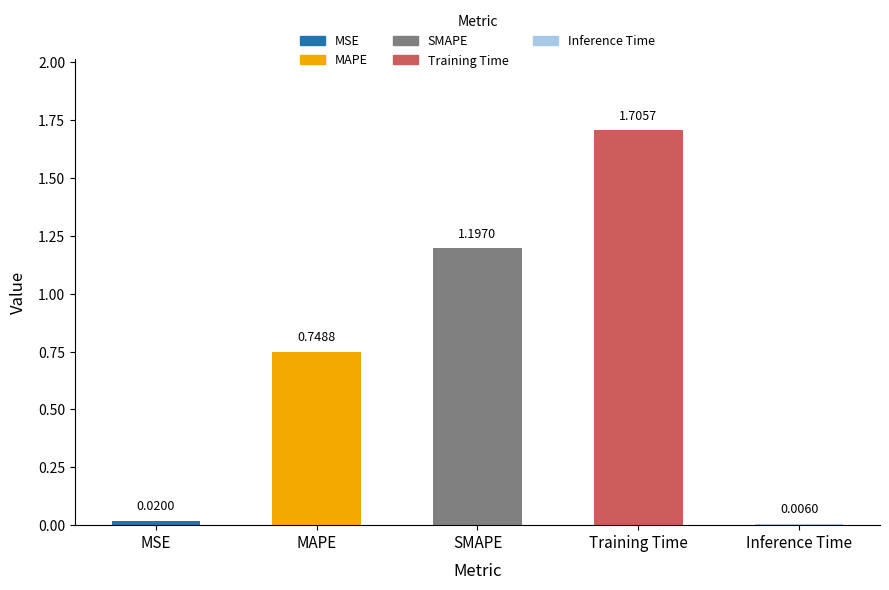

What is the label of the 1st bar from the right?

Inference Time